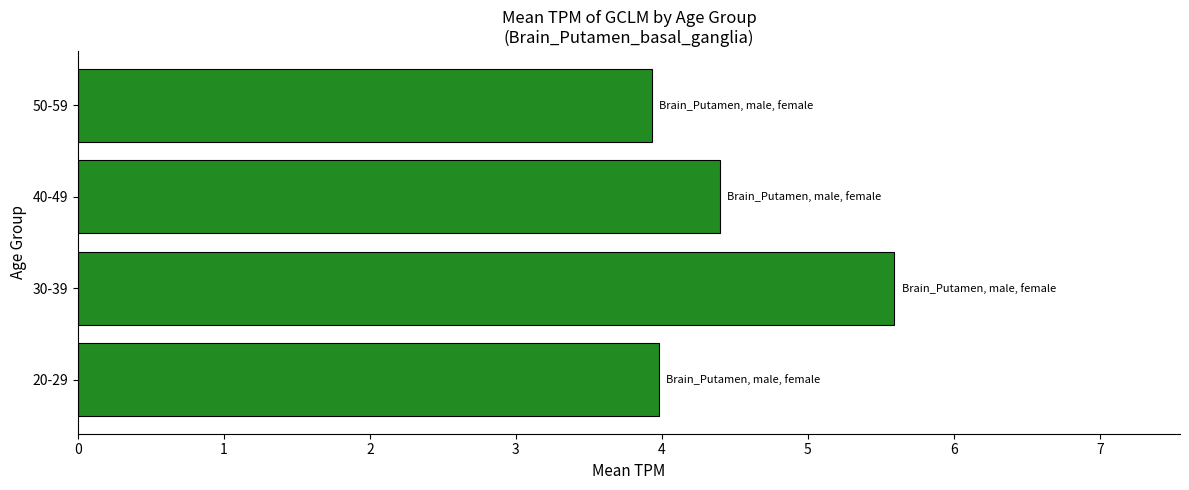

Approximately how many times larger is the value at 40-49 compared to 50-59?

1.1